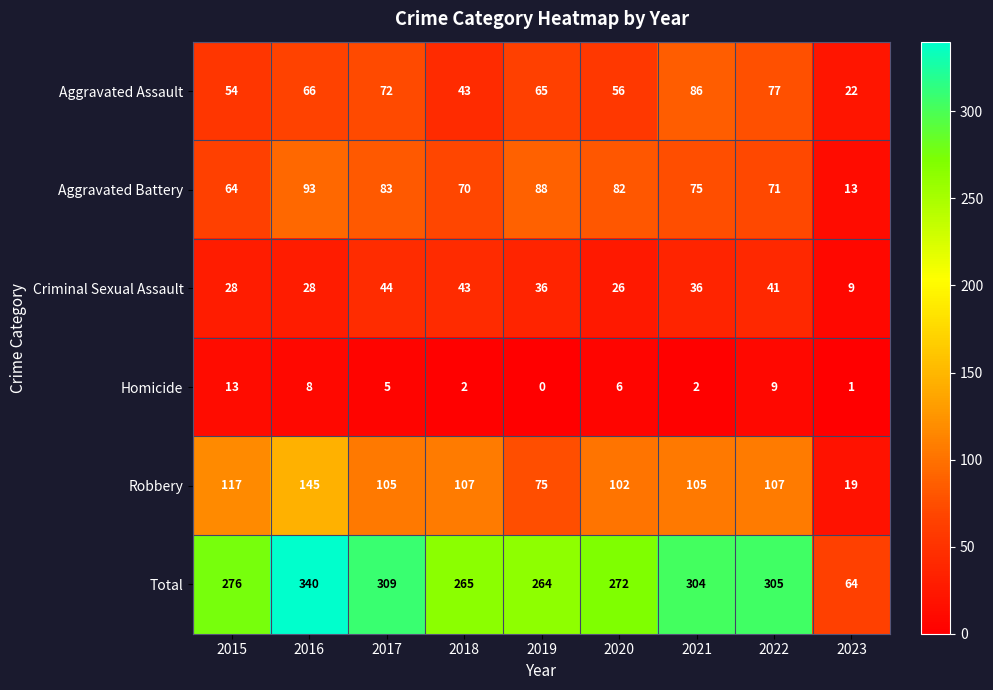

Where is Aggravated Battery nearest to the value 53?

2015